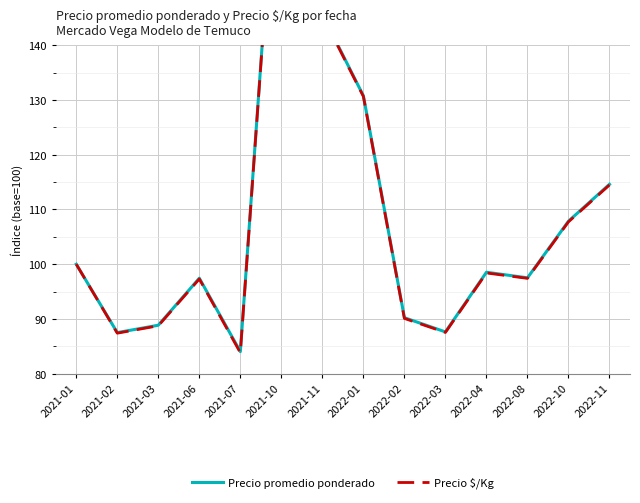

True or false: Precio $/Kg has more than 2 points higher than both neighbors.

True